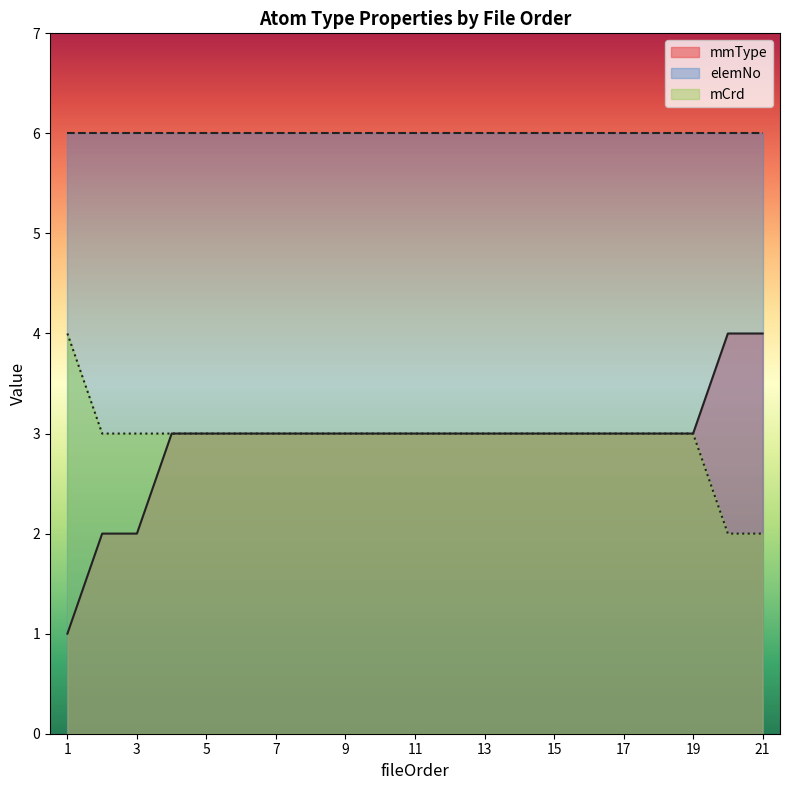

Where is mCrd nearest to the value 3?

2